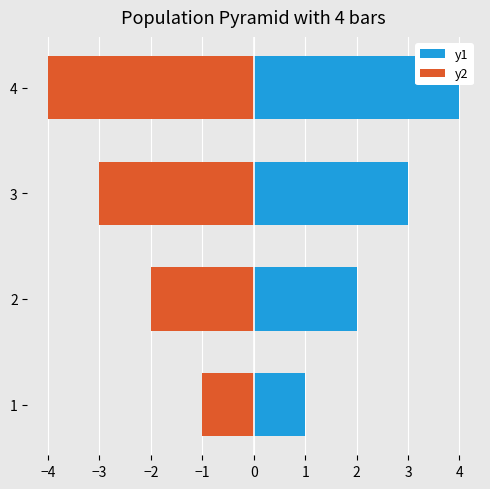

What is the average value of the y1 series?

2